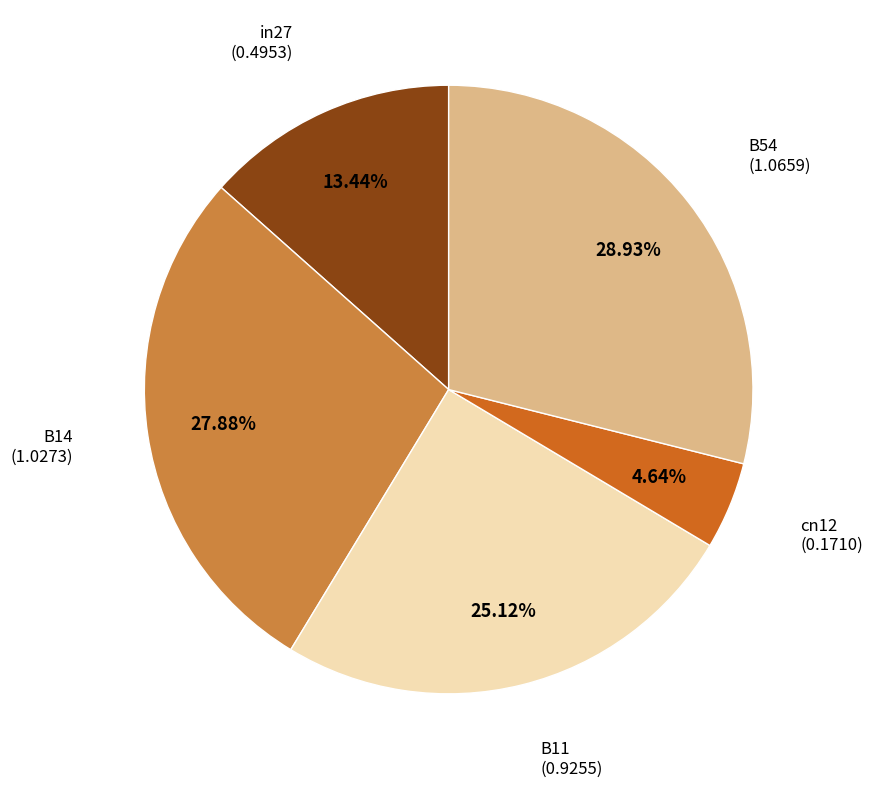

To the nearest percent, what is the combined percentage of cn12 and B11?

30%